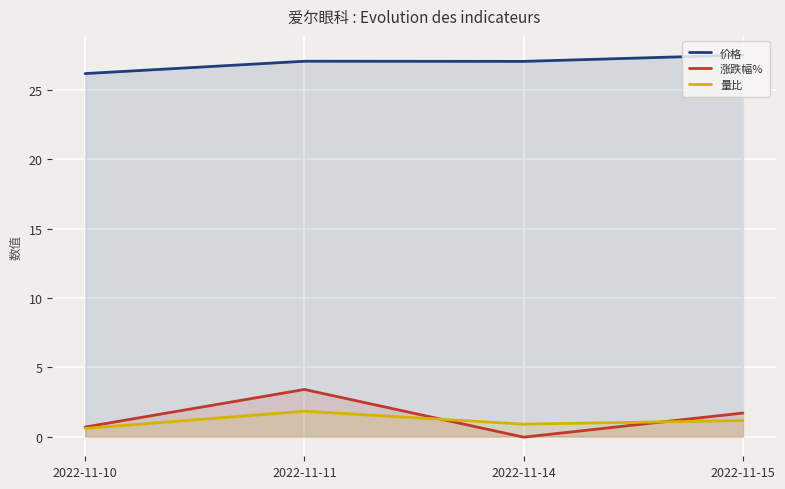

In 涨跌幅%, how many points are higher than both neighbors (excluding endpoints)?

1